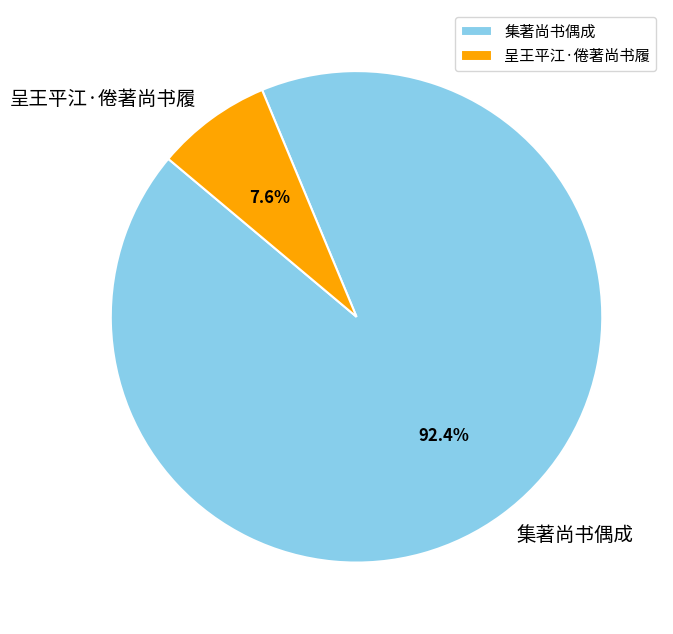

How many slices are in this pie chart?

2